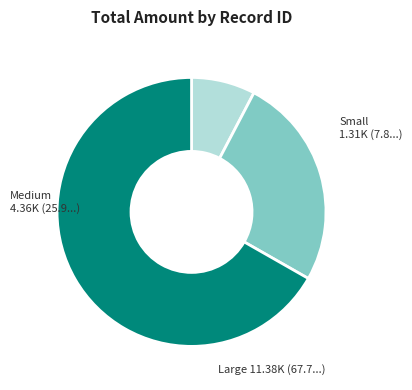

Does any single category account for the majority?

Yes